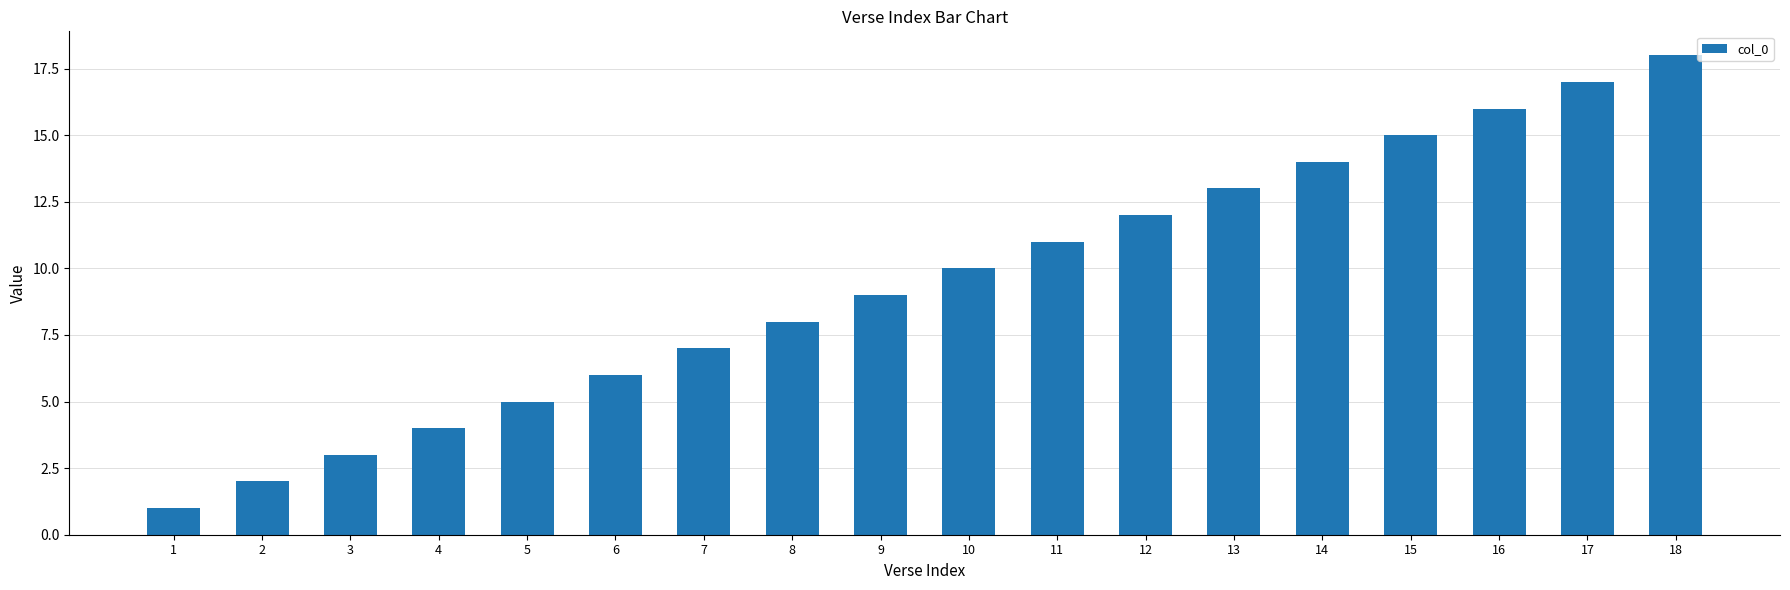

Reading left to right, extract all data points from this chart.

1=1	2=2	3=3	4=4	5=5	6=6	7=7	8=8	9=9	10=10	11=11	12=12	13=13	14=14	15=15	16=16	17=17	18=18